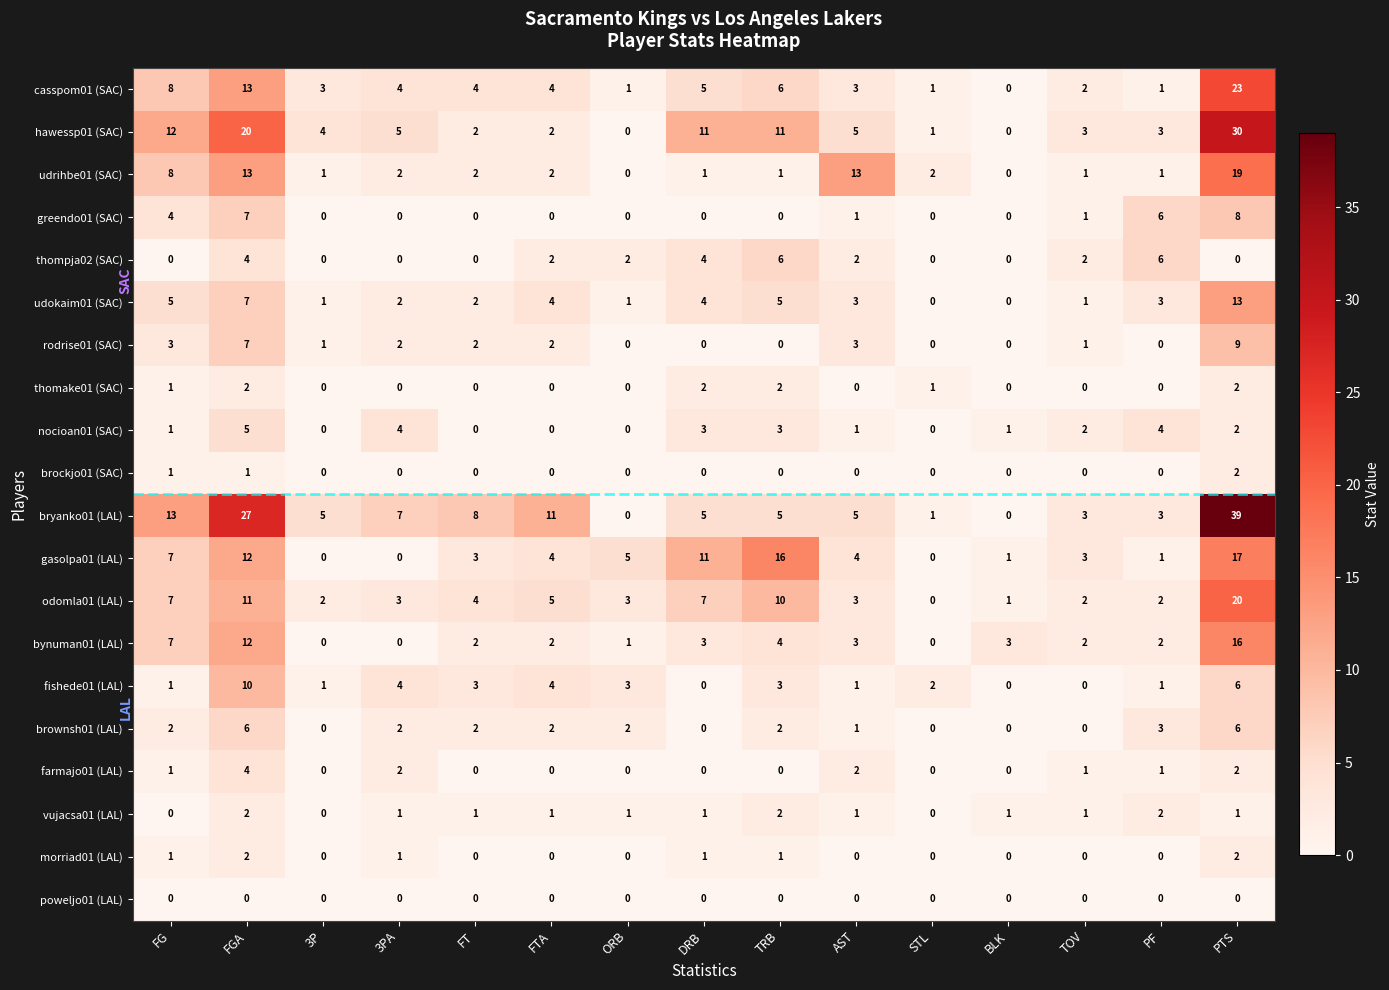

Is the value of bryanko01 (LAL) at AST greater than the value of hawessp01 (SAC) at STL?

Yes